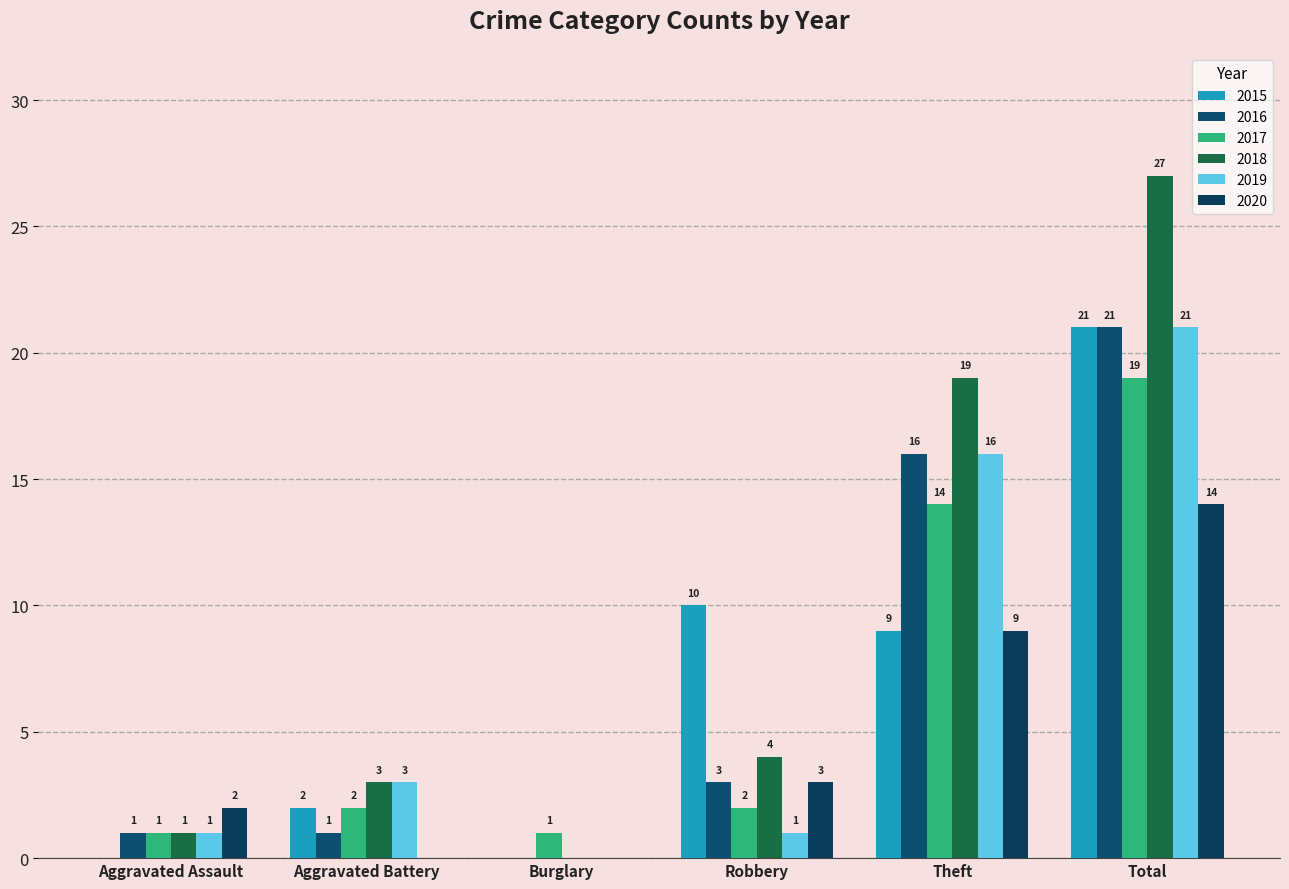

What is the value of the 2018 bar at the 6th from the left?

27